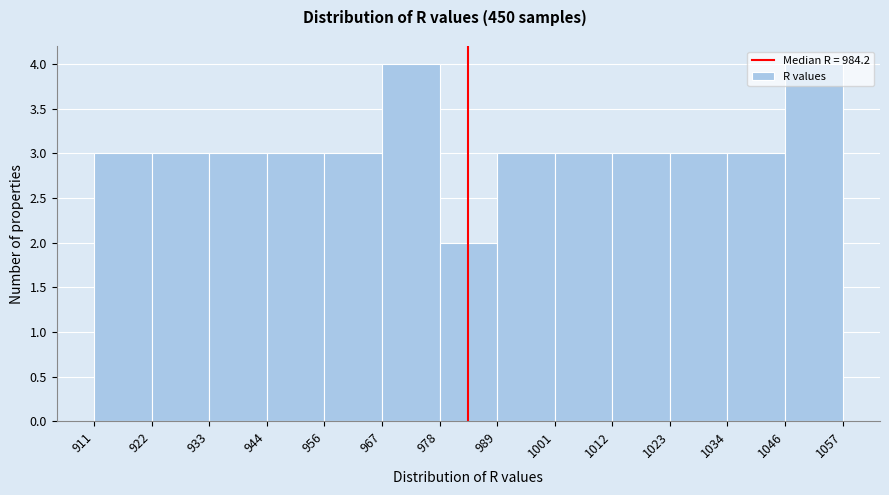

What is the height of the bar covering 944 to 956 on the x-axis? The values are not printed on the chart, so give them approximately, as read against the axis.

3